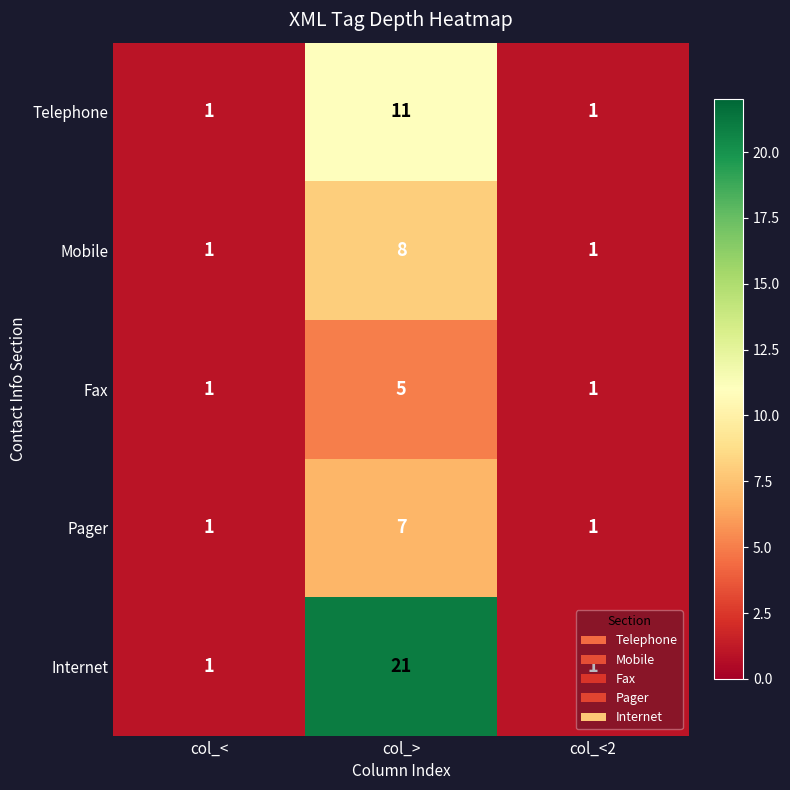

What is the average value of the Telephone series?

4